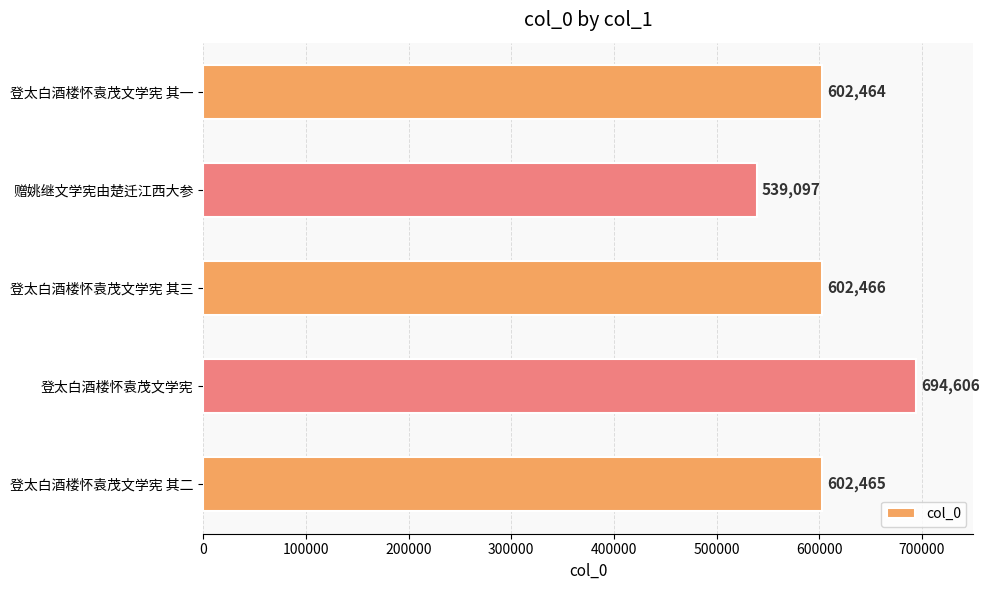

List the labels in order of value, smallest first.

赠姚继文学宪由楚迁江西大参, 登太白酒楼怀袁茂文学宪 其一, 登太白酒楼怀袁茂文学宪 其二, 登太白酒楼怀袁茂文学宪 其三, 登太白酒楼怀袁茂文学宪